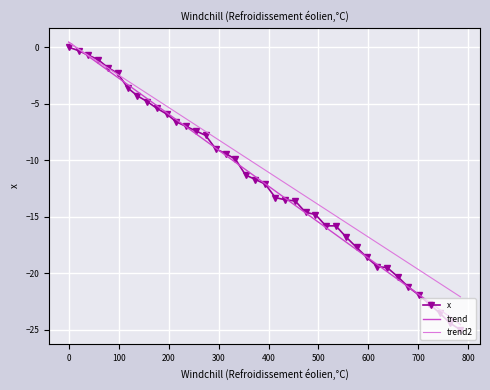

Reading right to left, transcribe all the data shown in this chart.

784.2=-25.0	763.3=-24.4	742.4=-23.5	721.4=-22.7	700.5=-21.9	679.7=-21.2	658.8=-20.3	637.8=-19.5	617.9=-19.4	597.1=-18.6	576.2=-17.7	555.5=-16.8	534.8=-15.8	514.7=-15.8	494.0=-14.8	474.1=-14.6	453.5=-13.6	433.5=-13.5	413.7=-13.3	393.2=-12.1	373.6=-11.7	354.0=-11.3	333.7=-9.9	314.1=-9.4	294.5=-9.0	274.1=-7.8	254.5=-7.4	234.9=-7.0	215.3=-6.6	195.8=-5.9	176.3=-5.4	156.9=-4.8	137.5=-4.3	118.2=-3.6	97.8=-2.3	78.4=-1.8	58.9=-1.1	39.4=-0.7	19.7=-0.3	0.0=0.0